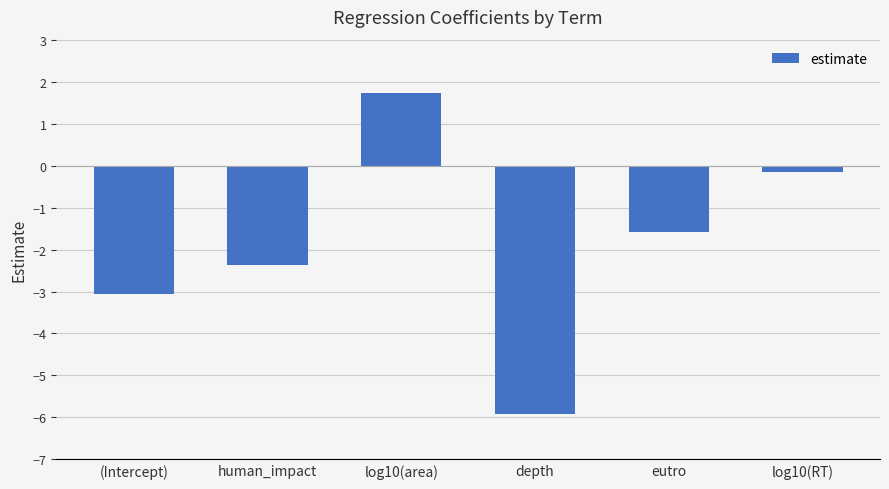

At which category does the chart reach its minimum across all series?

depth